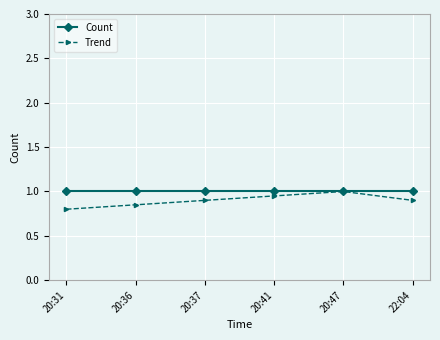

Rank the series at 20:31 from lowest to highest value.

Trend, Count